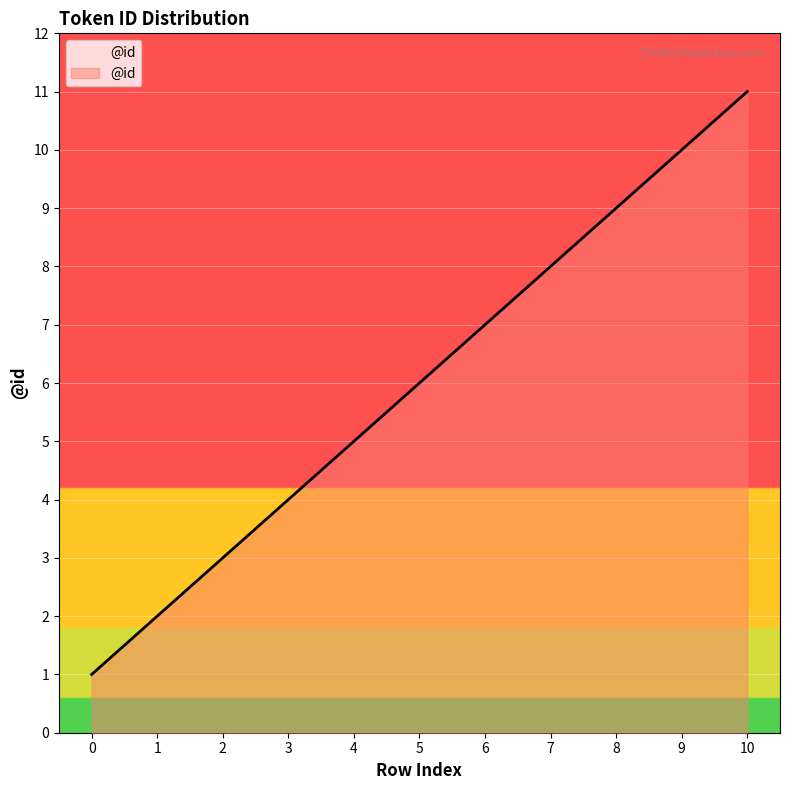

True or false: the data shows 7 at 6.

True